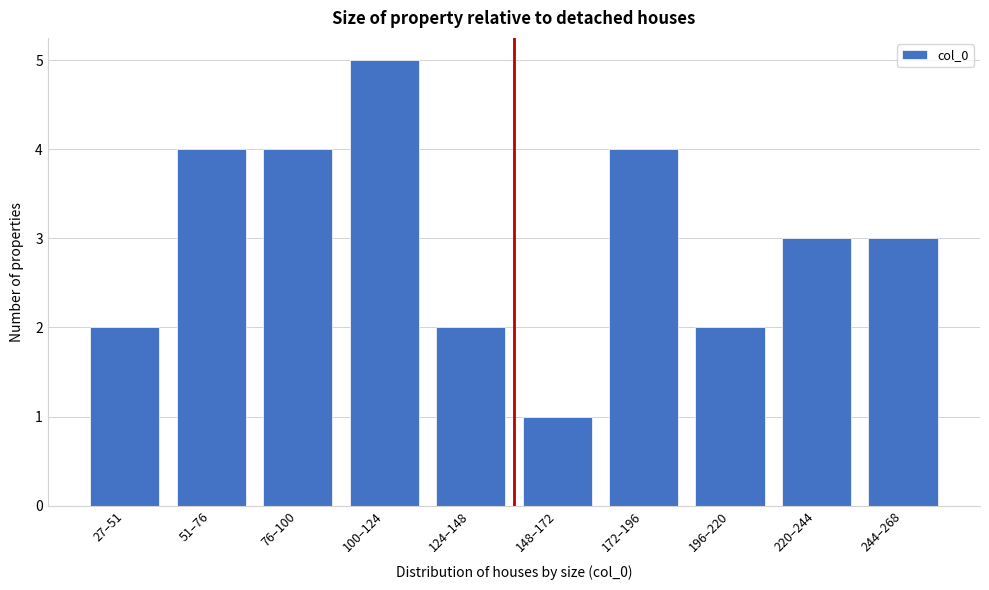

Reading left to right, list all the values displayed in this chart.

2	4	4	5	2	1	4	2	3	3